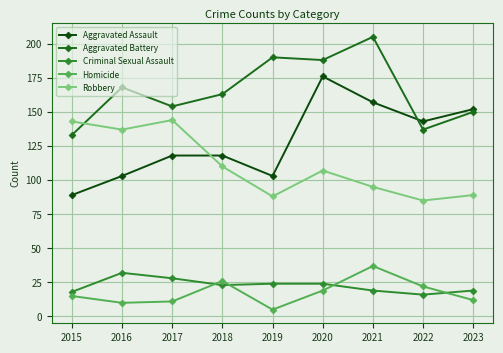

At which category does Robbery reach its first local peak?

2017